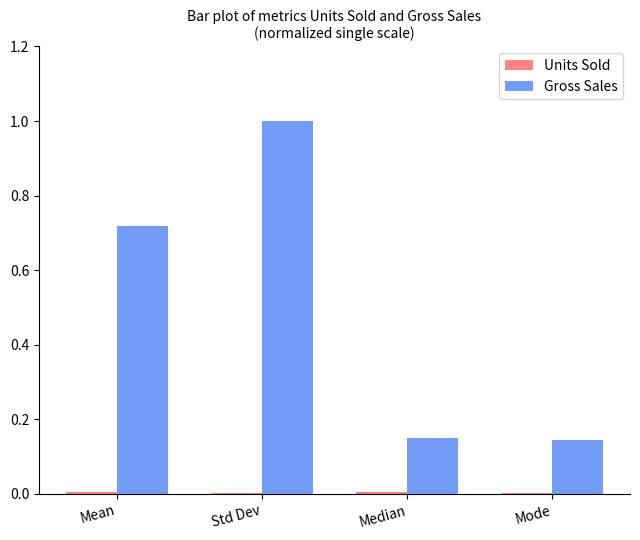

Between Std Dev and Mode, which series saw the biggest shift?

Gross Sales